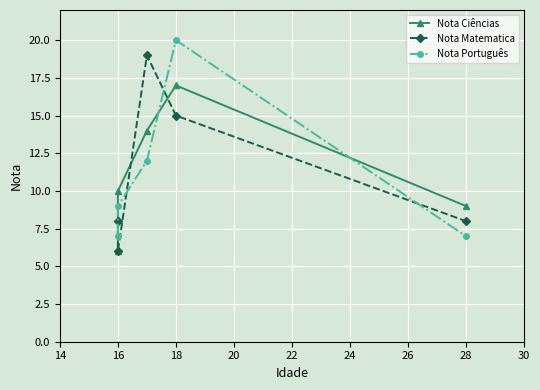

In Nota Matematica, how many points are lower than both neighbors (excluding endpoints)?

1